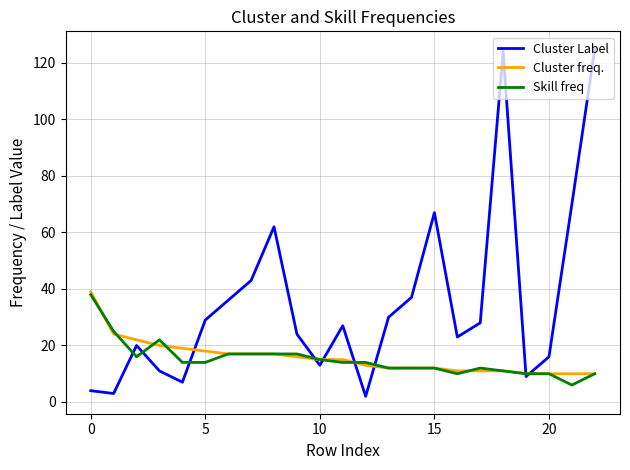

What is the maximum value for Cluster freq.?

39